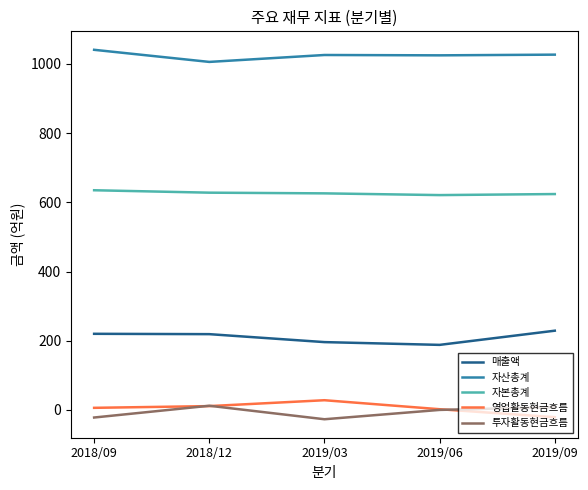

What is the greatest value displayed?

1041